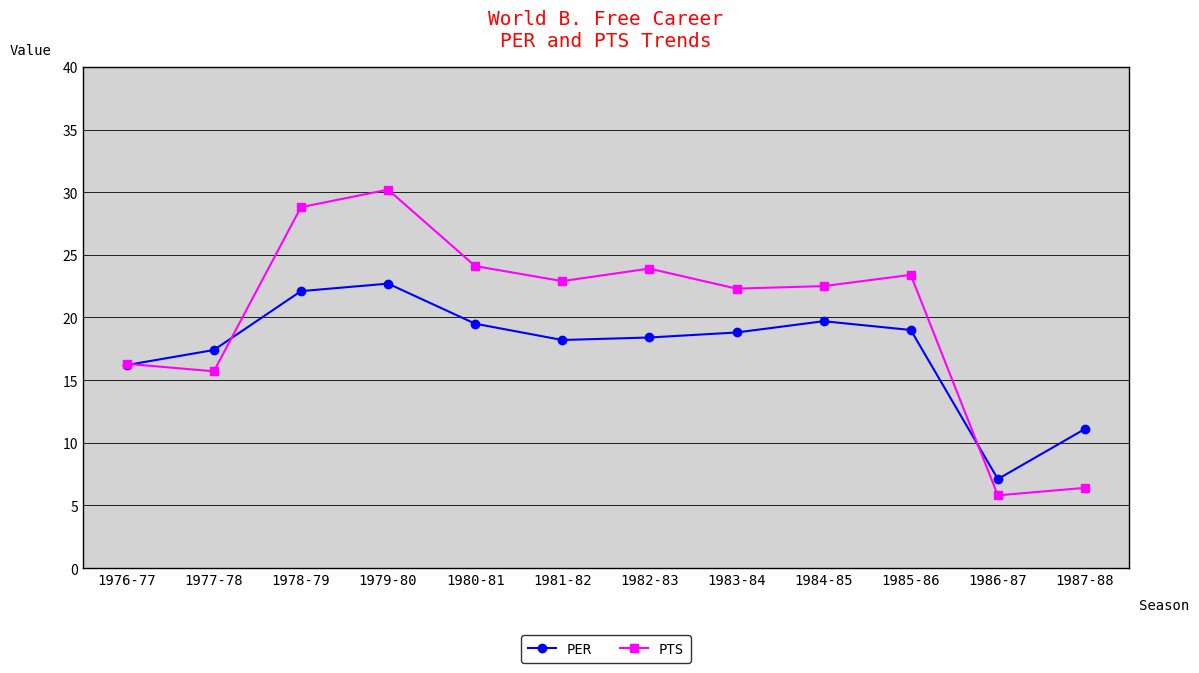

At how many categories does at least one series exceed 17?

9